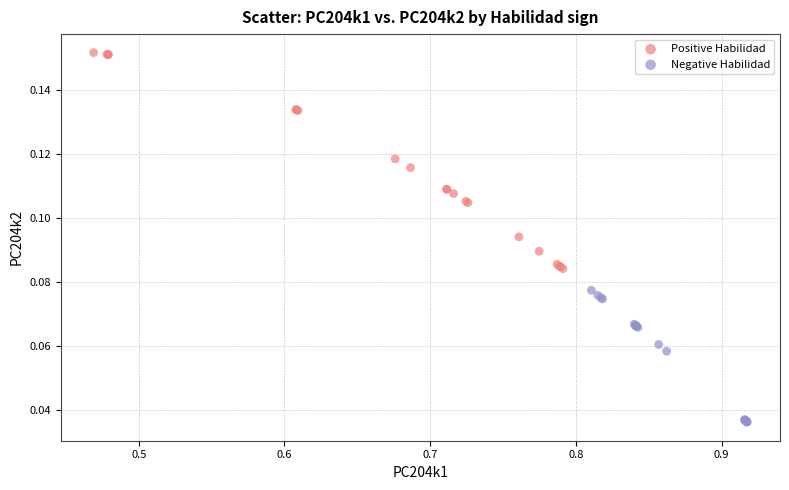

Which series contains the lowest Y value?

Negative Habilidad